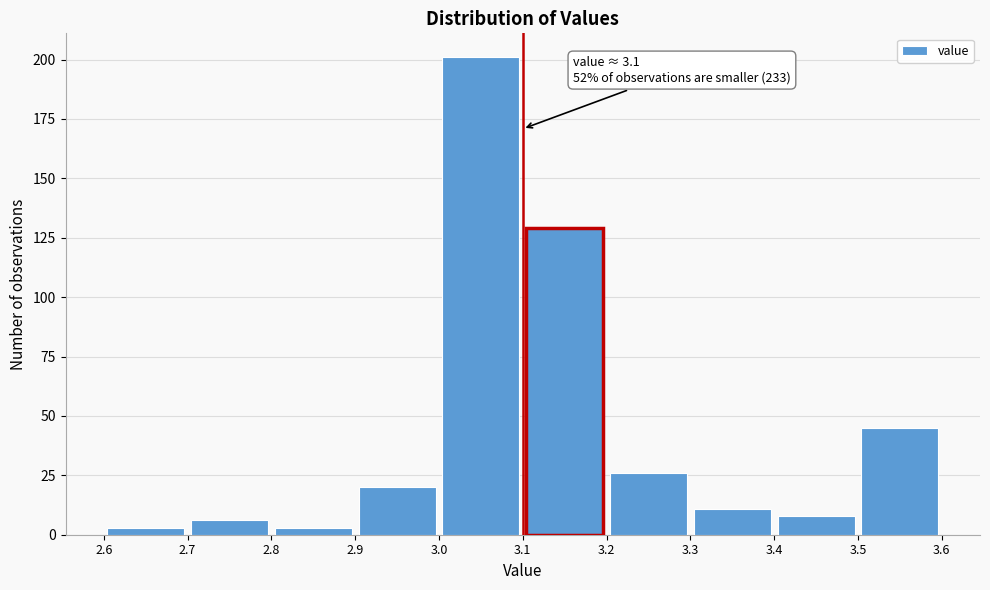

Over which range of the x-axis is the bar tallest?

3.0 to 3.1